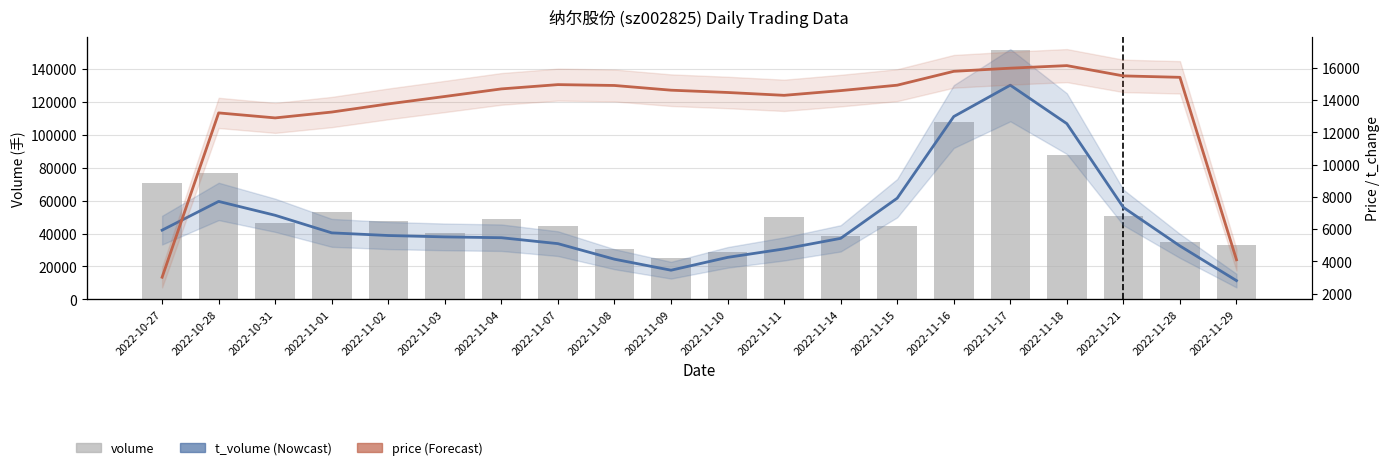

Which series has the largest range (max minus min)?

volume